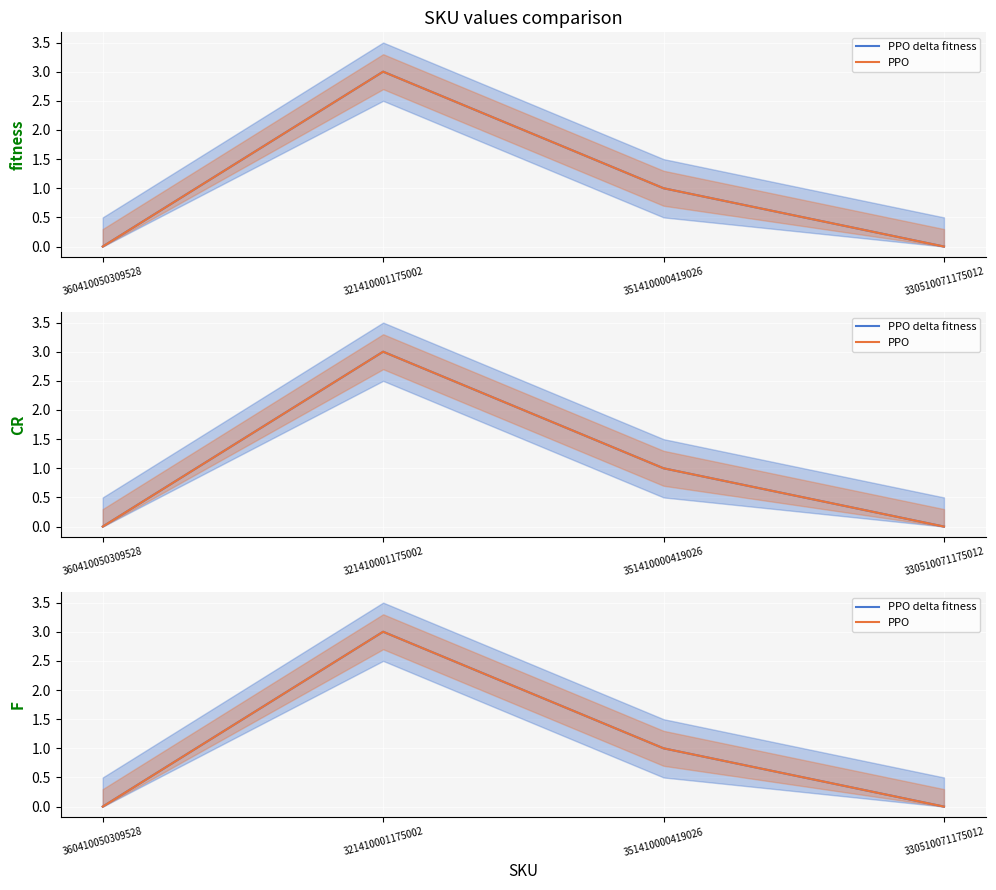

Reading left to right, transcribe all the data shown in this chart.

PPO delta fitness: 0	3	1	0
PPO: 0	3	1	0